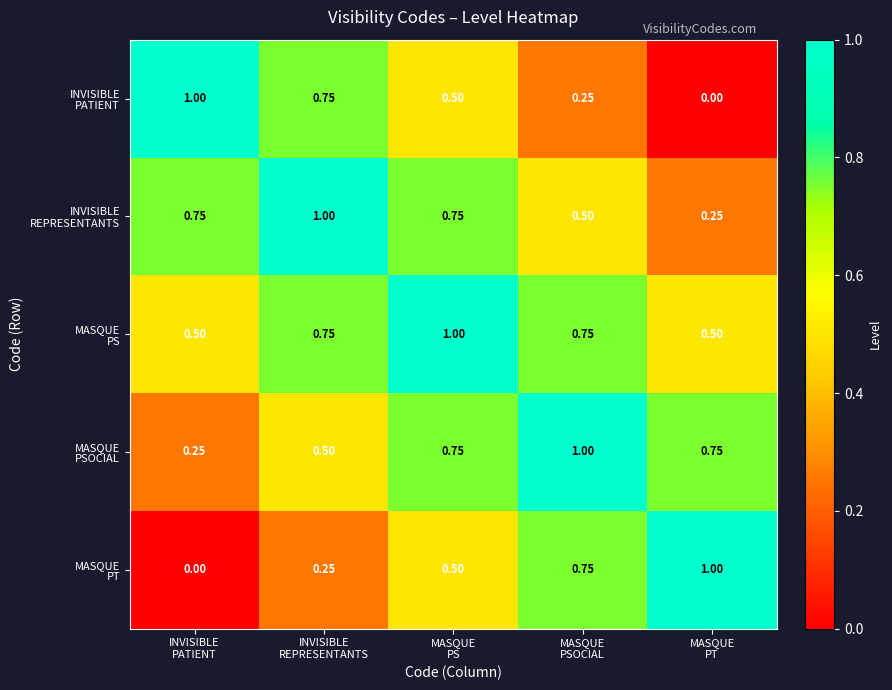

Which category has the lowest value across all series?

MASQUE
PT